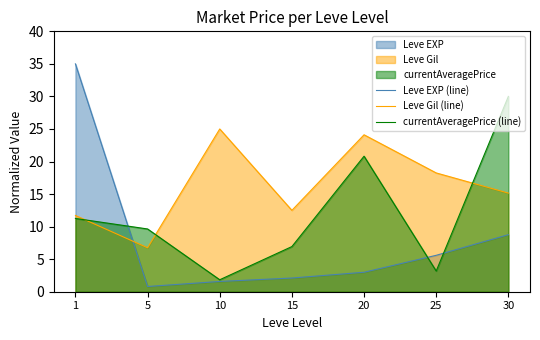

What is the difference between the maximum and minimum values in the Leve Gil (line) series?

18.2